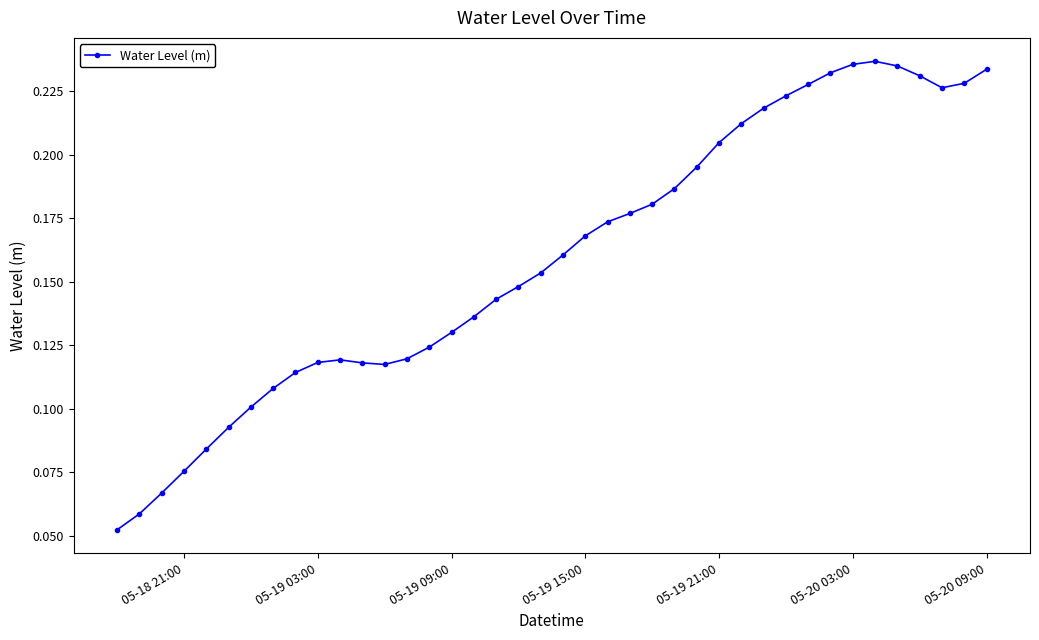

Count the values in the range 0 to 1.

40